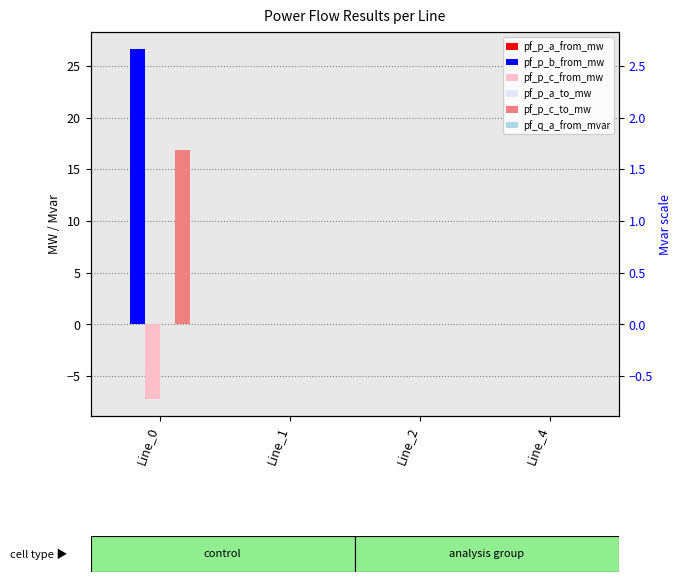

What is the average value of the pf_p_c_to_mw series?

4.2